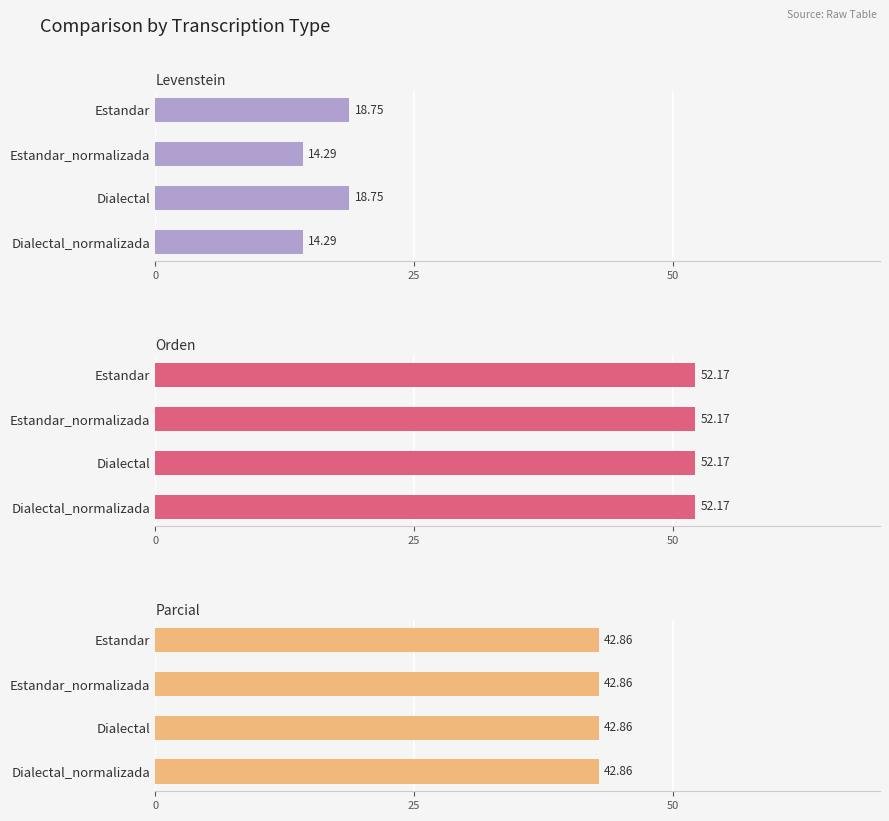

What is the highest value of the Levenstein series?

18.8